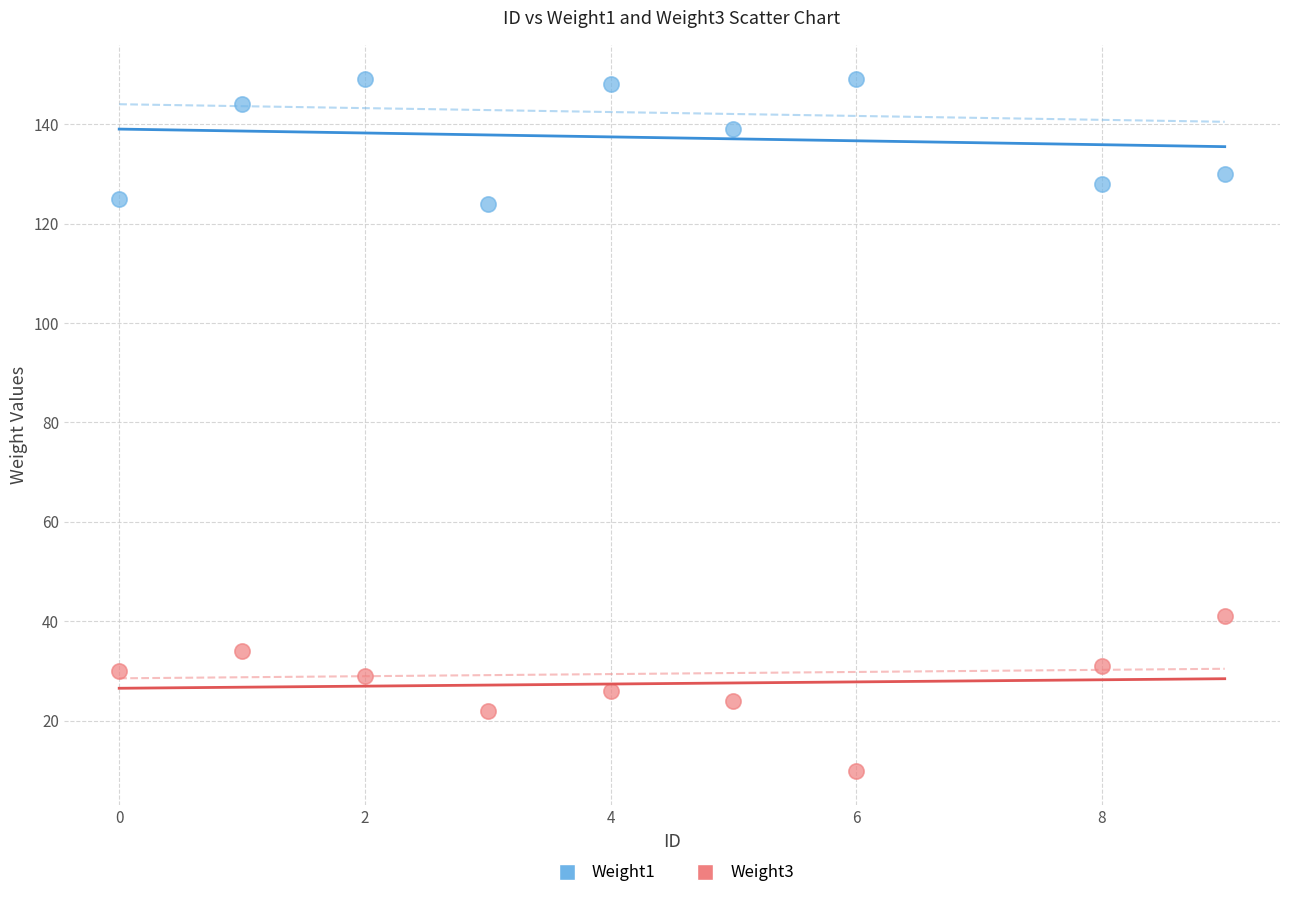

Across all data points, what is the range of X values (max minus min)?

9